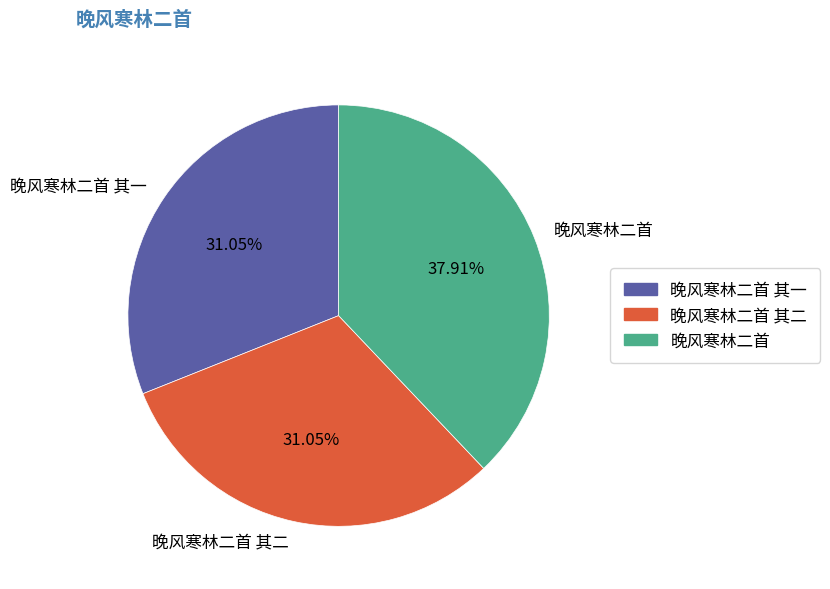

How many segments does this pie chart have?

3